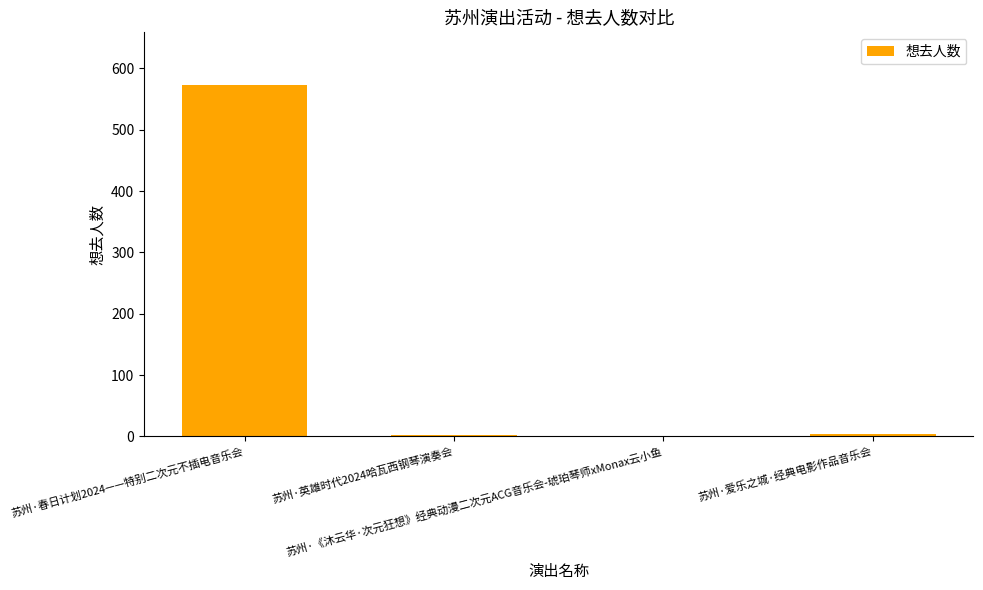

What is the sum of all values?

579